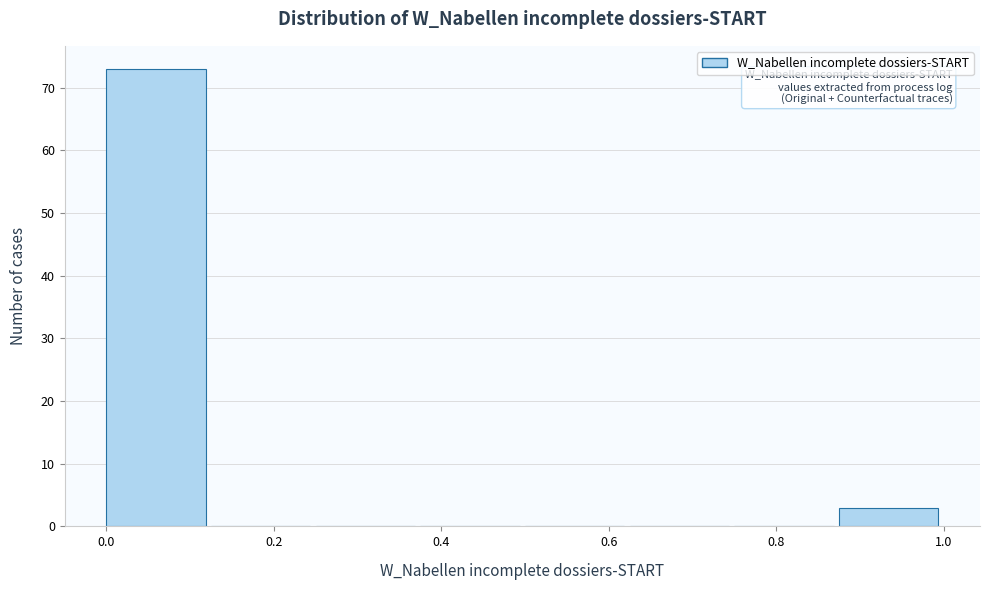

Which range on the x-axis has the tallest bar?

0.000 to 0.125